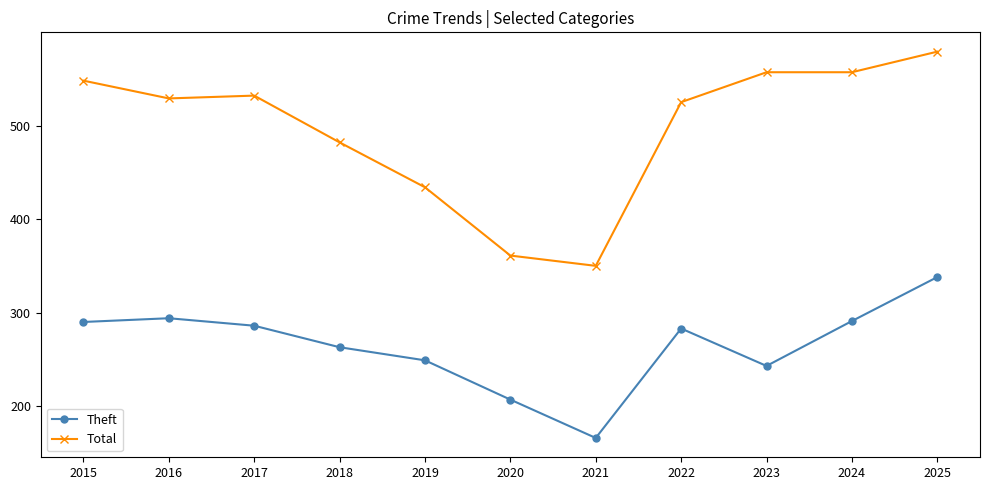

In Theft, how many points are higher than both neighbors (excluding endpoints)?

2